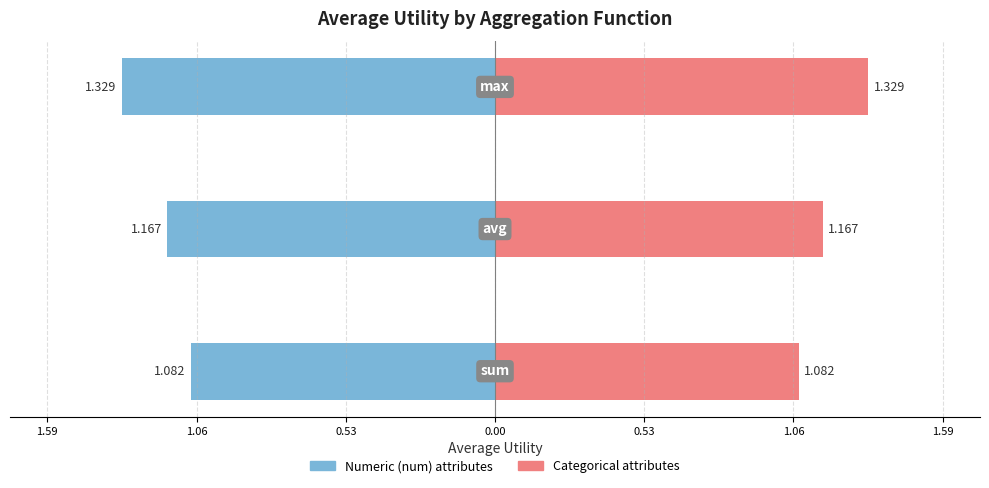

Count the number of categories in the chart.

3